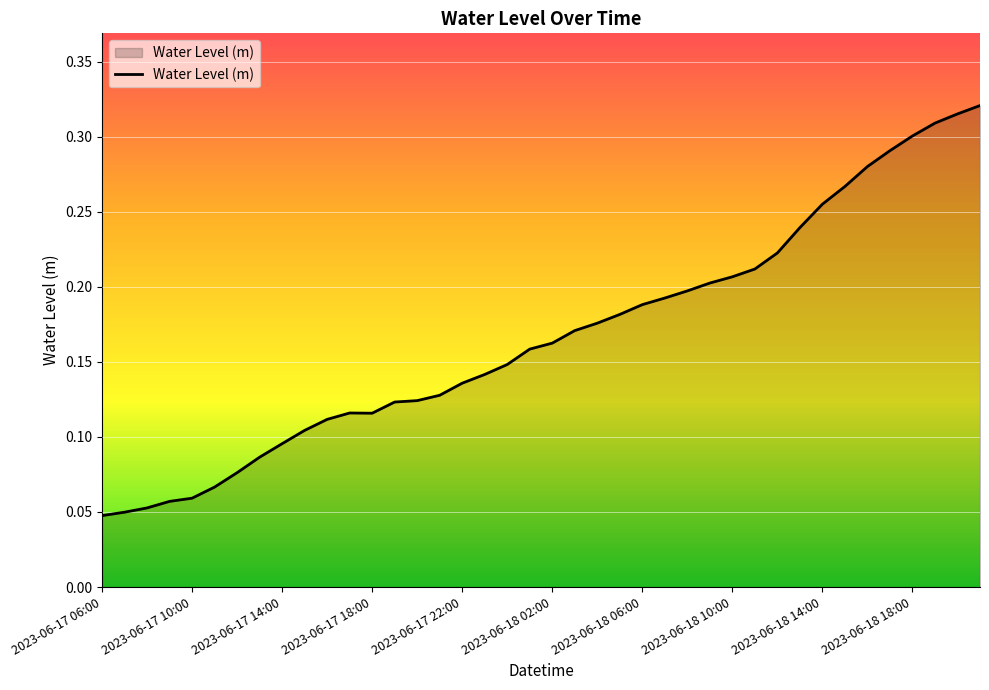

Reading left to right, what are all the values shown in this chart?

0.0	0.0	0.1	0.1	0.1	0.1	0.1	0.1	0.1	0.1	0.1	0.1	0.1	0.1	0.1	0.1	0.1	0.1	0.1	0.2	0.2	0.2	0.2	0.2	0.2	0.2	0.2	0.2	0.2	0.2	0.2	0.2	0.3	0.3	0.3	0.3	0.3	0.3	0.3	0.3